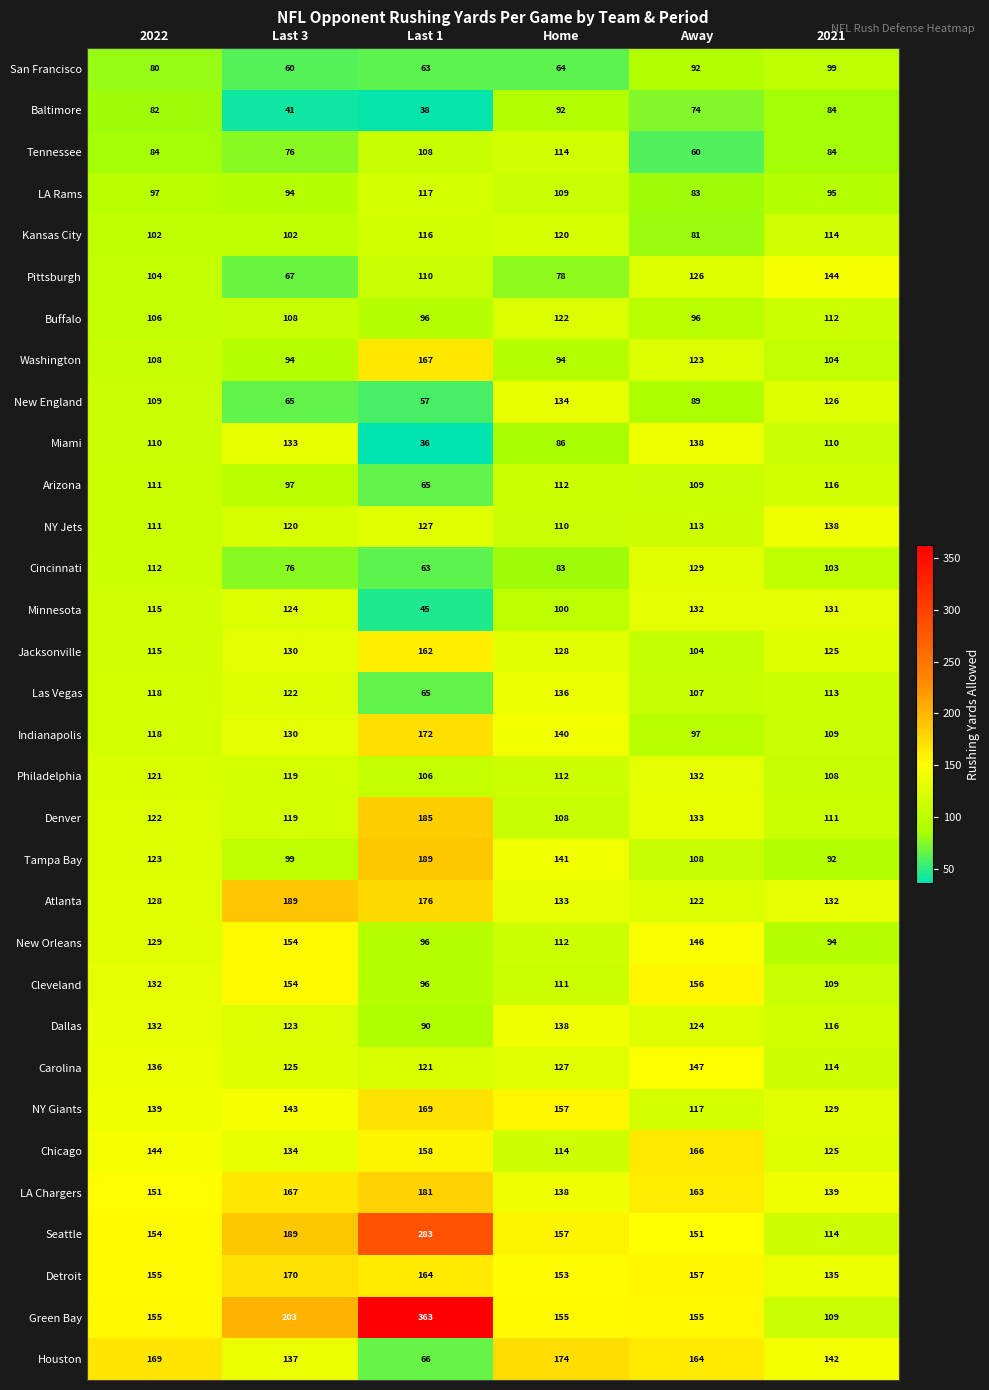

What is the difference between the maximum and minimum values in the Tampa Bay series?

97